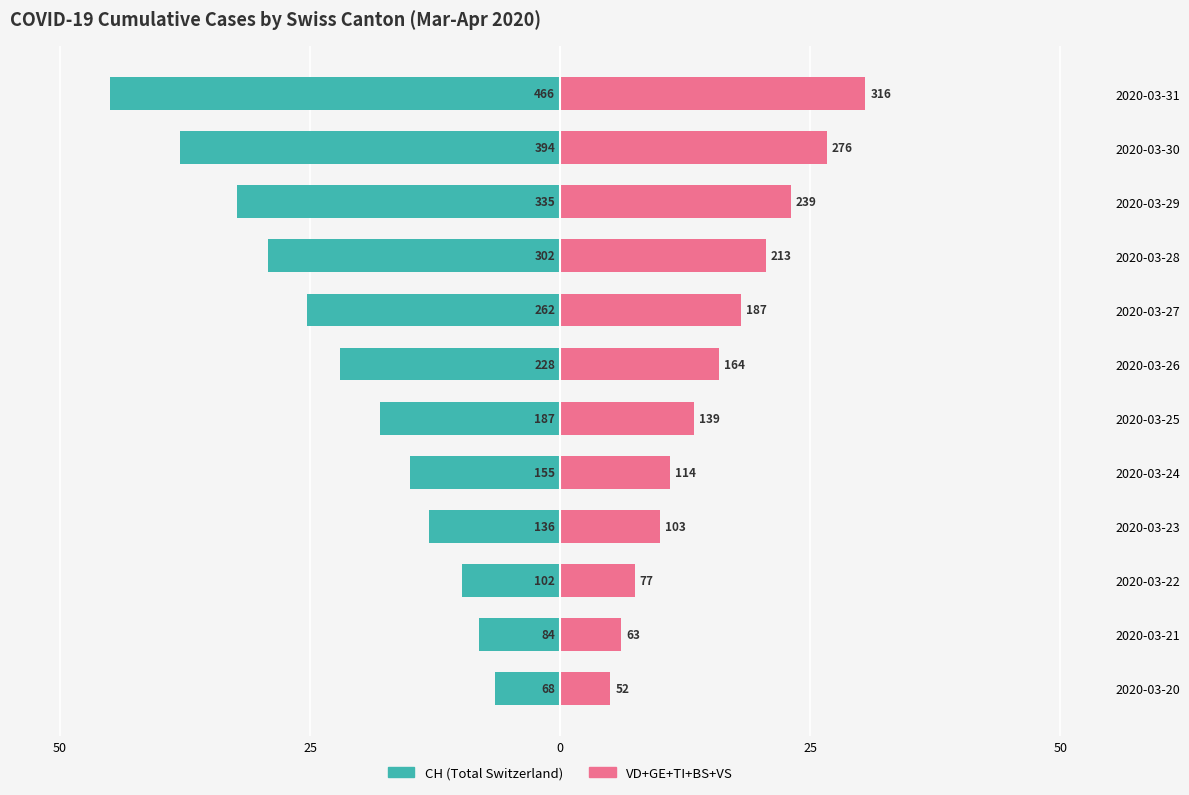

How many distinct data groups are displayed?

2